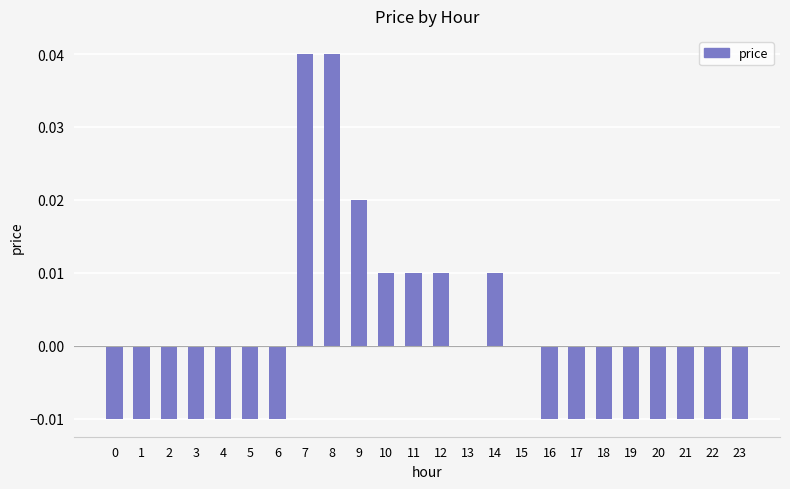

Between 11 and 1, which is larger?

11